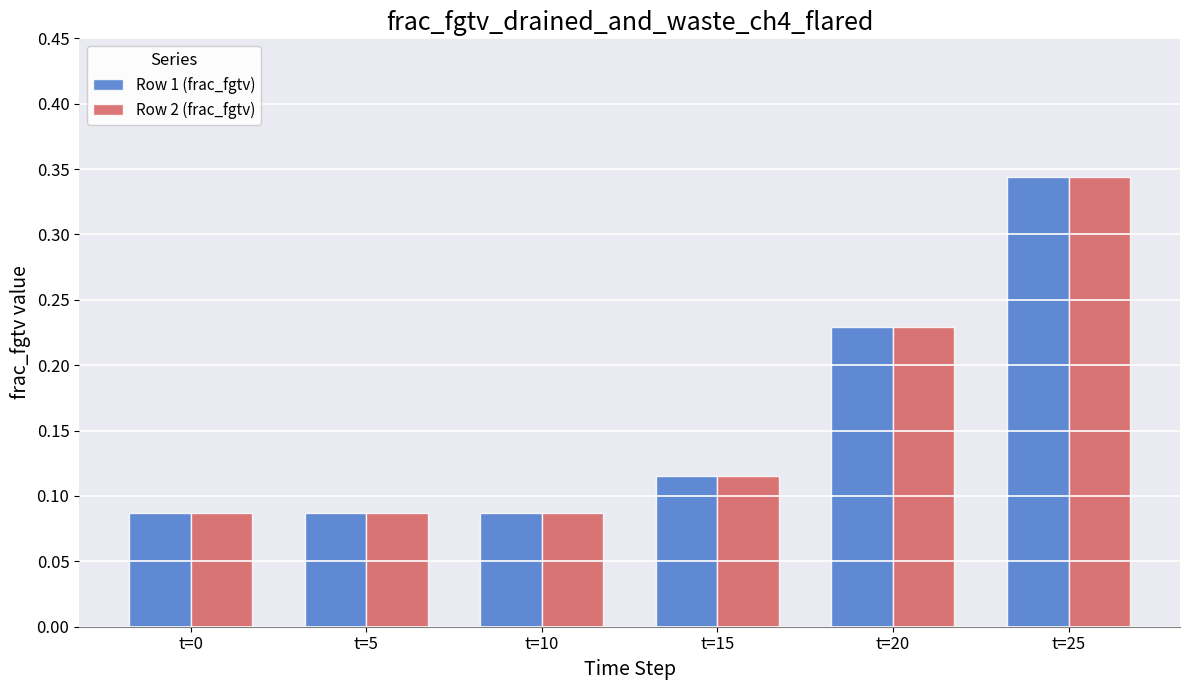

Count the Row 1 (frac_fgtv) values in the range 0 to 1.

6